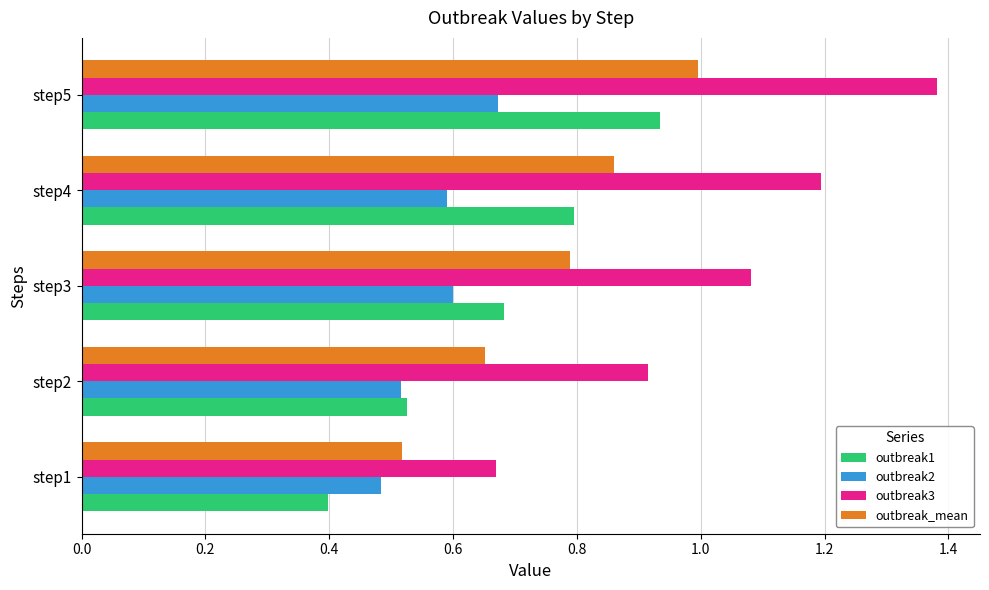

List the series in order of their peak value, highest first.

outbreak3, outbreak_mean, outbreak1, outbreak2